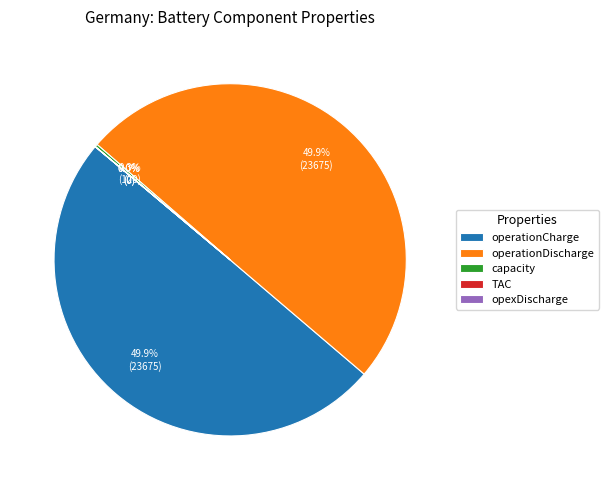

How much of the chart is everything except operationDischarge?

50.1%